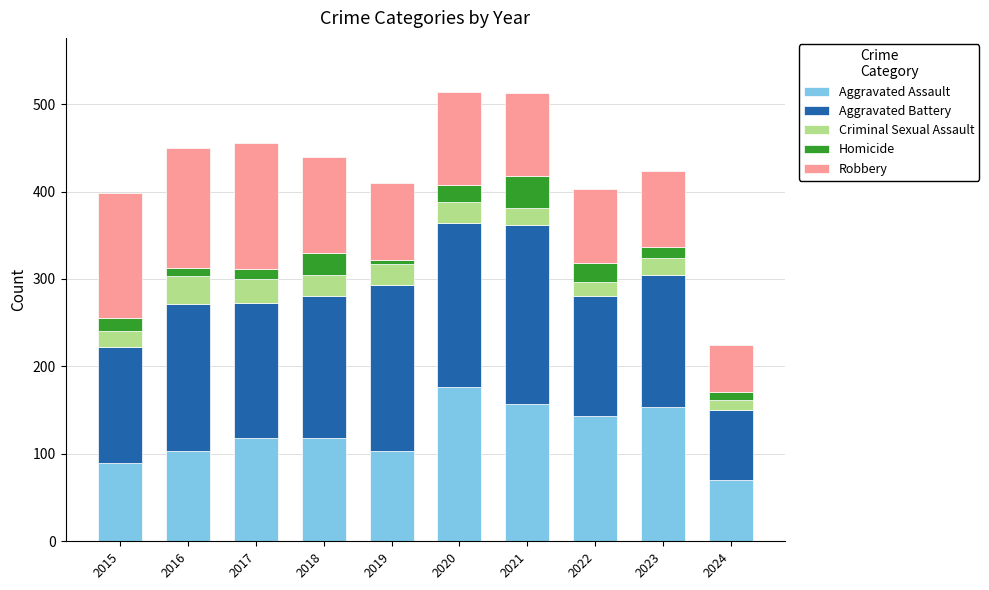

What are all the series names shown in the legend?

Aggravated Assault, Aggravated Battery, Criminal Sexual Assault, Homicide, Robbery